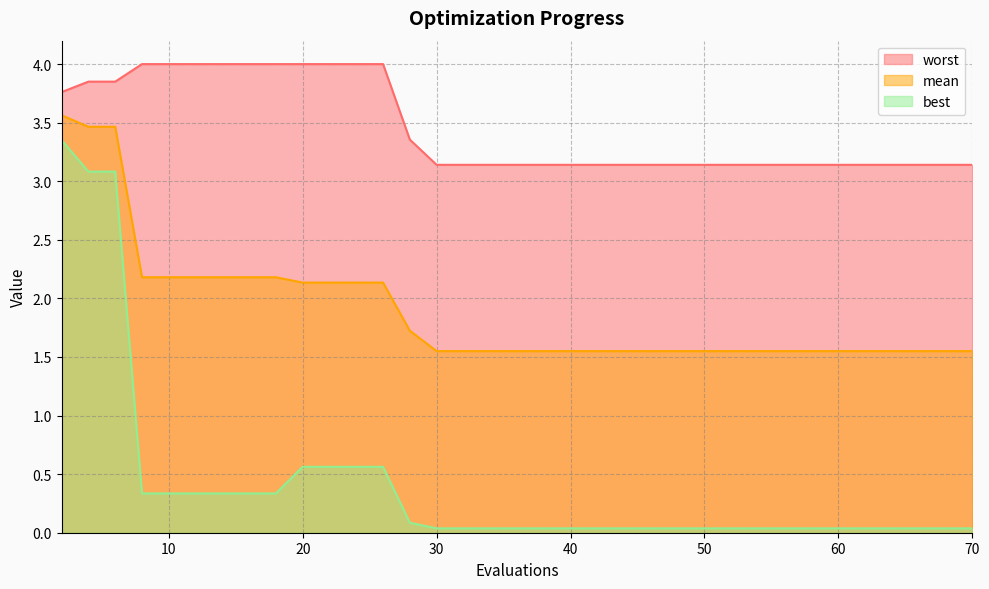

True or false: mean and best cross at least once.

False